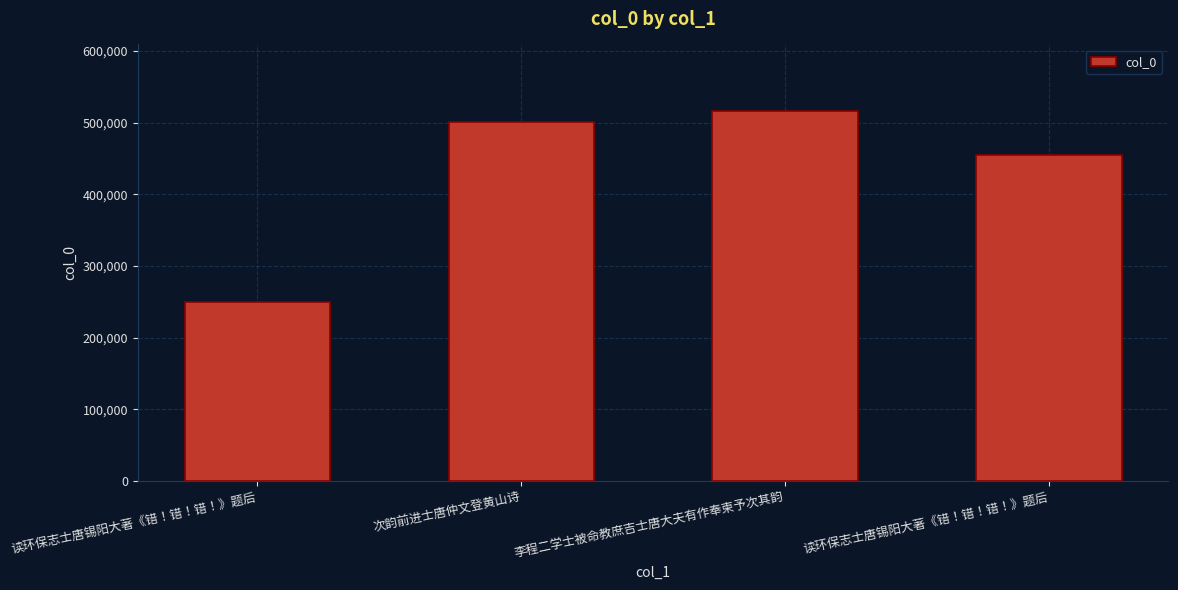

How many series are shown in this chart?

1